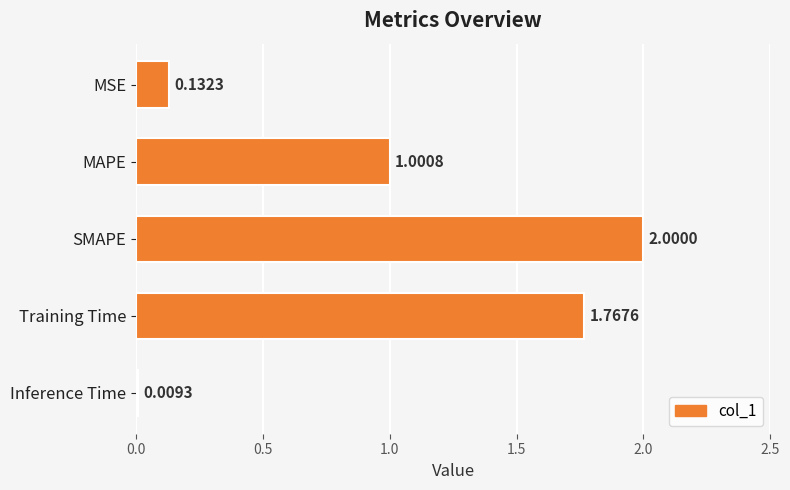

Which has a higher value, MSE or Training Time?

Training Time